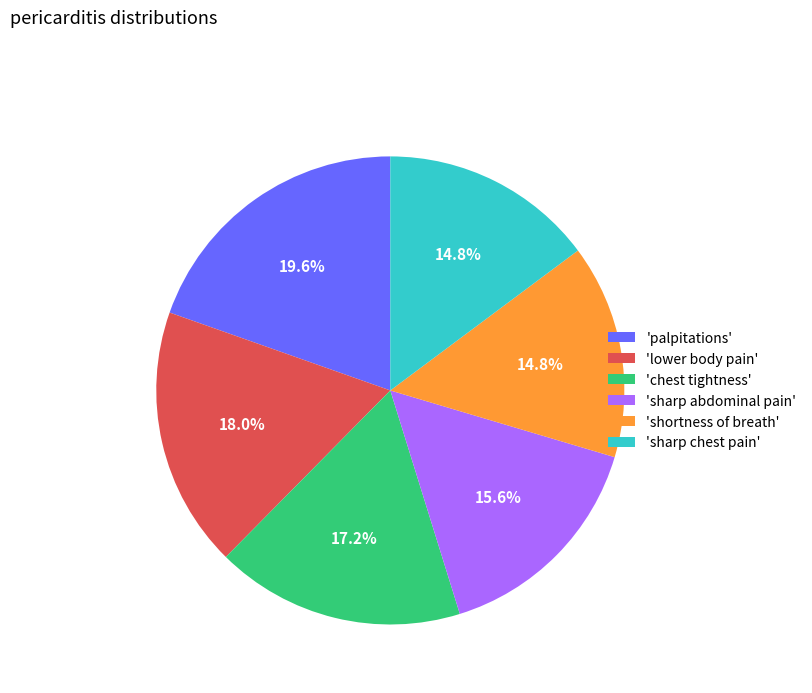

Which slice is the largest?

'palpitations'